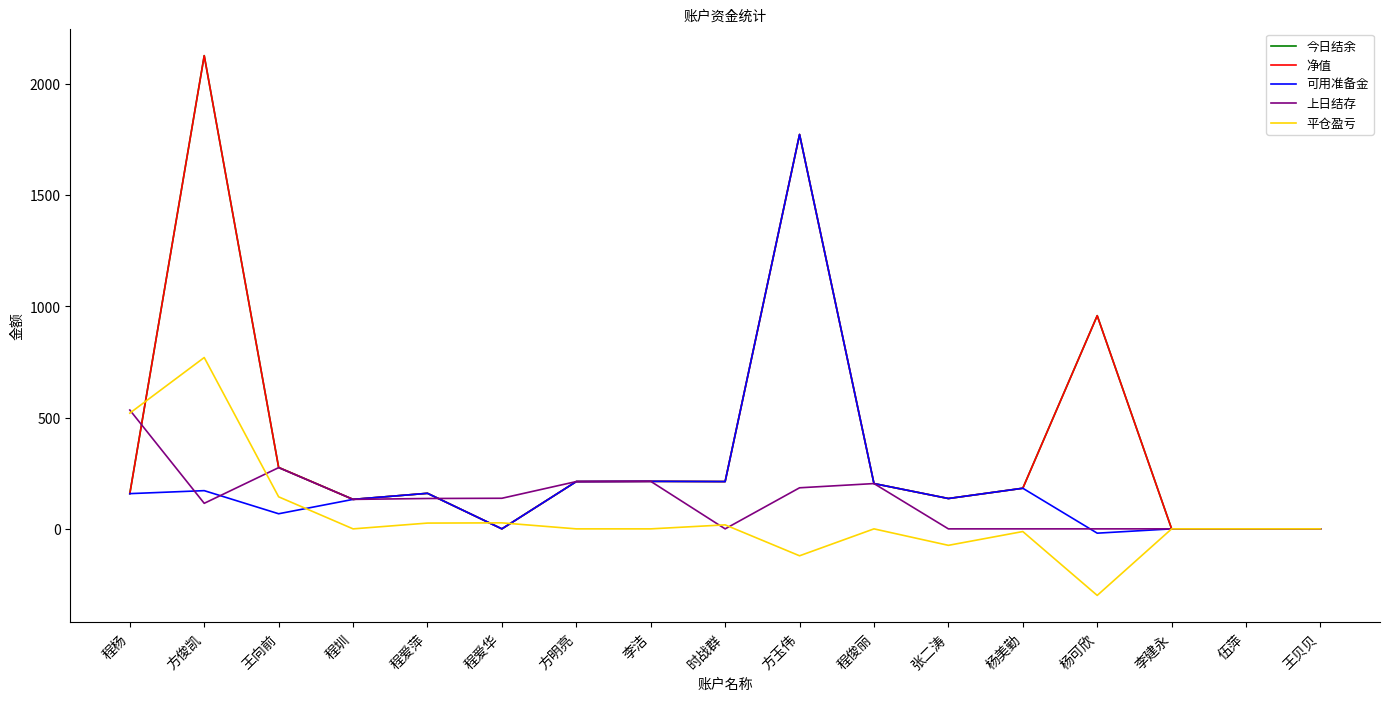

Reading left to right, extract all data points from this chart.

今日结余: 程杨=158.3	方俊凯=2126.6	王向前=276.1	程圳=132.5	程爱萍=159.8	程爱华=0.0	方明亮=212.6	李洁=213.6	时战群=212.6	方玉伟=1772.3	程俊丽=203.6	张二涛=136.4	杨美勤=182.6	杨可欣=958.1	李建永=0.0	伍萍=0.0	王贝贝=0.0
净值: 程杨=158.3	方俊凯=2126.6	王向前=276.1	程圳=132.5	程爱萍=159.8	程爱华=0.0	方明亮=212.6	李洁=213.6	时战群=212.6	方玉伟=1772.3	程俊丽=203.6	张二涛=136.4	杨美勤=182.6	杨可欣=958.1	李建永=0.0	伍萍=0.0	王贝贝=0.0
可用准备金: 程杨=158.3	方俊凯=171.8	王向前=67.9	程圳=132.5	程爱萍=159.8	程爱华=0.0	方明亮=212.6	李洁=213.6	时战群=212.6	方玉伟=1772.3	程俊丽=203.6	张二涛=136.4	杨美勤=182.6	杨可欣=-19.3	李建永=0.0	伍萍=0.0	王贝贝=0.0
上日结存: 程杨=534.1	方俊凯=114.8	王向前=275.2	程圳=132.5	程爱萍=136.5	程爱华=137.5	方明亮=212.6	李洁=213.6	时战群=0.0	方玉伟=184.6	程俊丽=203.6	张二涛=0.0	杨美勤=0.0	杨可欣=0.0	李建永=0.0	伍萍=0.0	王贝贝=0.0
平仓盈亏: 程杨=520.0	方俊凯=770.0	王向前=144.0	程圳=0.0	程爱萍=26.0	程爱华=27.0	方明亮=0.0	李洁=0.0	时战群=18.0	方玉伟=-121.0	程俊丽=0.0	张二涛=-74.0	杨美勤=-12.0	杨可欣=-299.0	李建永=0.0	伍萍=0.0	王贝贝=0.0